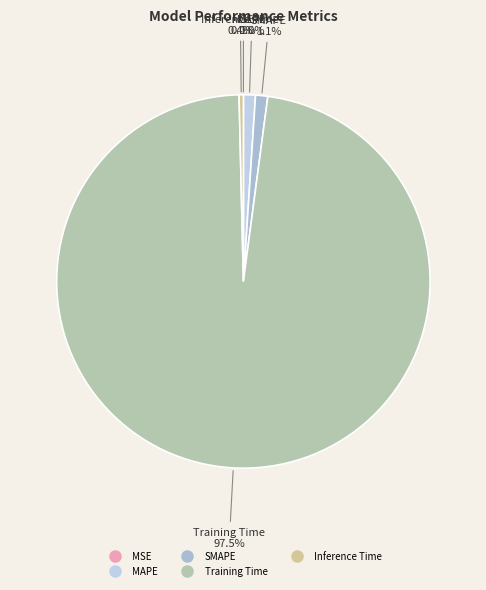

To the nearest percent, what is the difference between the largest and smallest slice percentages?

98%